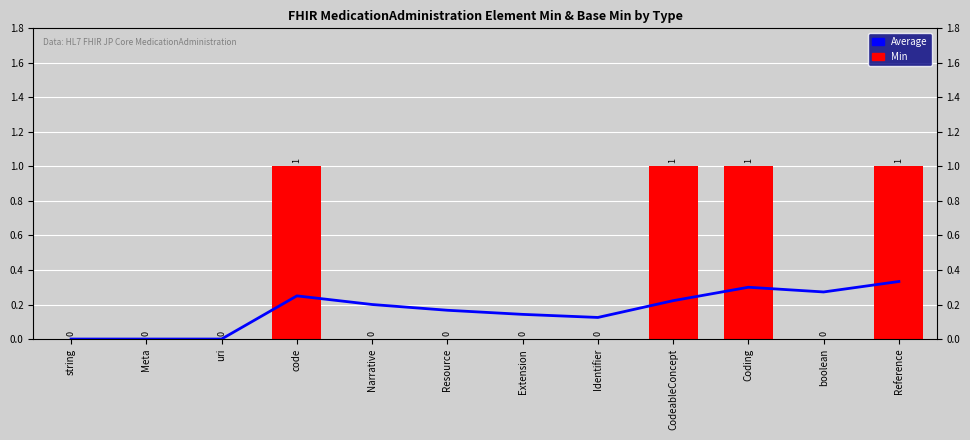

Reading right to left, what are all the values shown in this chart?

Average: 0.3	0.3	0.3	0.2	0.1	0.1	0.2	0.2	0.2	0.0	0.0	0.0
Min: 1.0	0.0	1.0	1.0	0.0	0.0	0.0	0.0	1.0	0.0	0.0	0.0